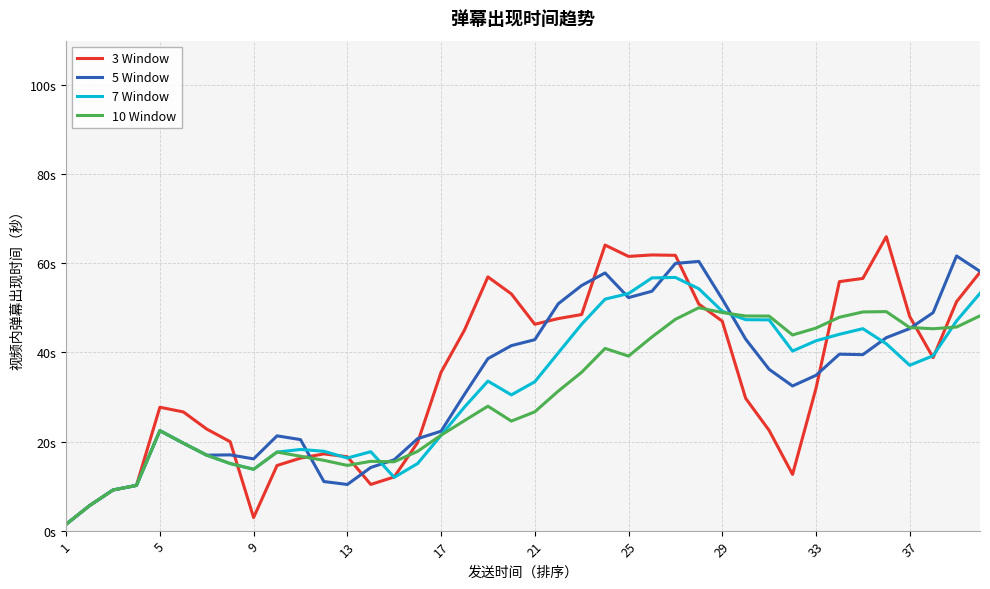

What is the label of the 1st point from the left?

1